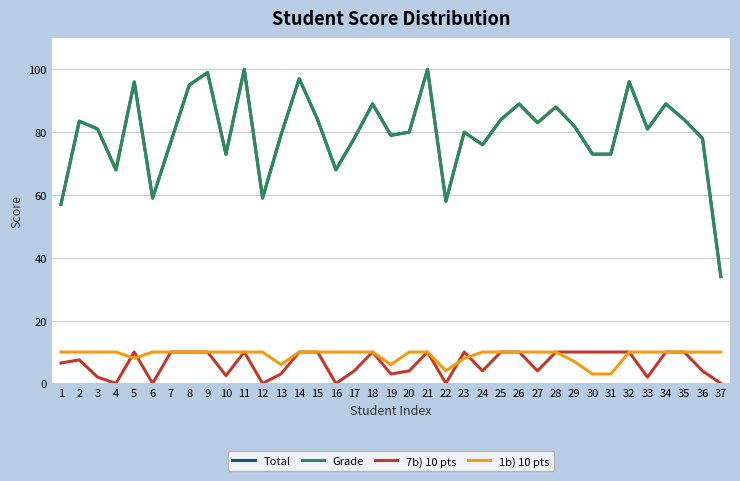

Reading right to left, what are all the values shown in this chart?

Total: 34.0	78.0	84.0	89.0	81.0	96.0	73.0	73.0	82.0	88.0	83.0	89.0	84.0	76.0	80.0	58.0	100.0	80.0	79.0	89.0	78.0	68.0	84.0	97.0	79.0	59.0	100.0	73.0	99.0	95.0	77.0	59.0	96.0	68.0	81.0	83.5	57.0
Grade: 34.0	78.0	84.0	89.0	81.0	96.0	73.0	73.0	82.0	88.0	83.0	89.0	84.0	76.0	80.0	58.0	100.0	80.0	79.0	89.0	78.0	68.0	84.0	97.0	79.0	59.0	100.0	73.0	99.0	95.0	77.0	59.0	96.0	68.0	81.0	83.5	57.0
7b) 10 pts: 0.0	4.0	10.0	10.0	2.0	10.0	10.0	10.0	10.0	10.0	4.0	10.0	10.0	4.0	10.0	0.0	10.0	4.0	3.0	10.0	4.0	0.0	10.0	10.0	3.0	0.0	10.0	2.5	10.0	10.0	10.0	0.0	10.0	0.0	2.0	7.5	6.5
1b) 10 pts: 10.0	10.0	10.0	10.0	10.0	10.0	3.0	3.0	7.0	10.0	10.0	10.0	10.0	10.0	8.0	4.0	10.0	10.0	6.0	10.0	10.0	10.0	10.0	10.0	6.0	10.0	10.0	10.0	10.0	10.0	10.0	10.0	8.0	10.0	10.0	10.0	10.0